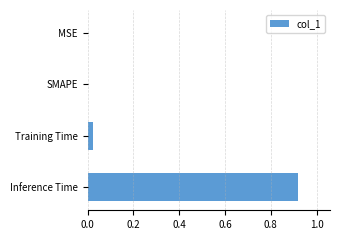

At which category does the chart reach its peak across all series?

Inference Time